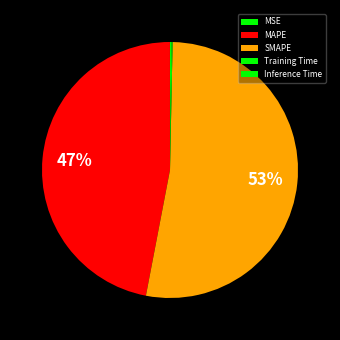

What is the largest slice in the pie chart?

SMAPE